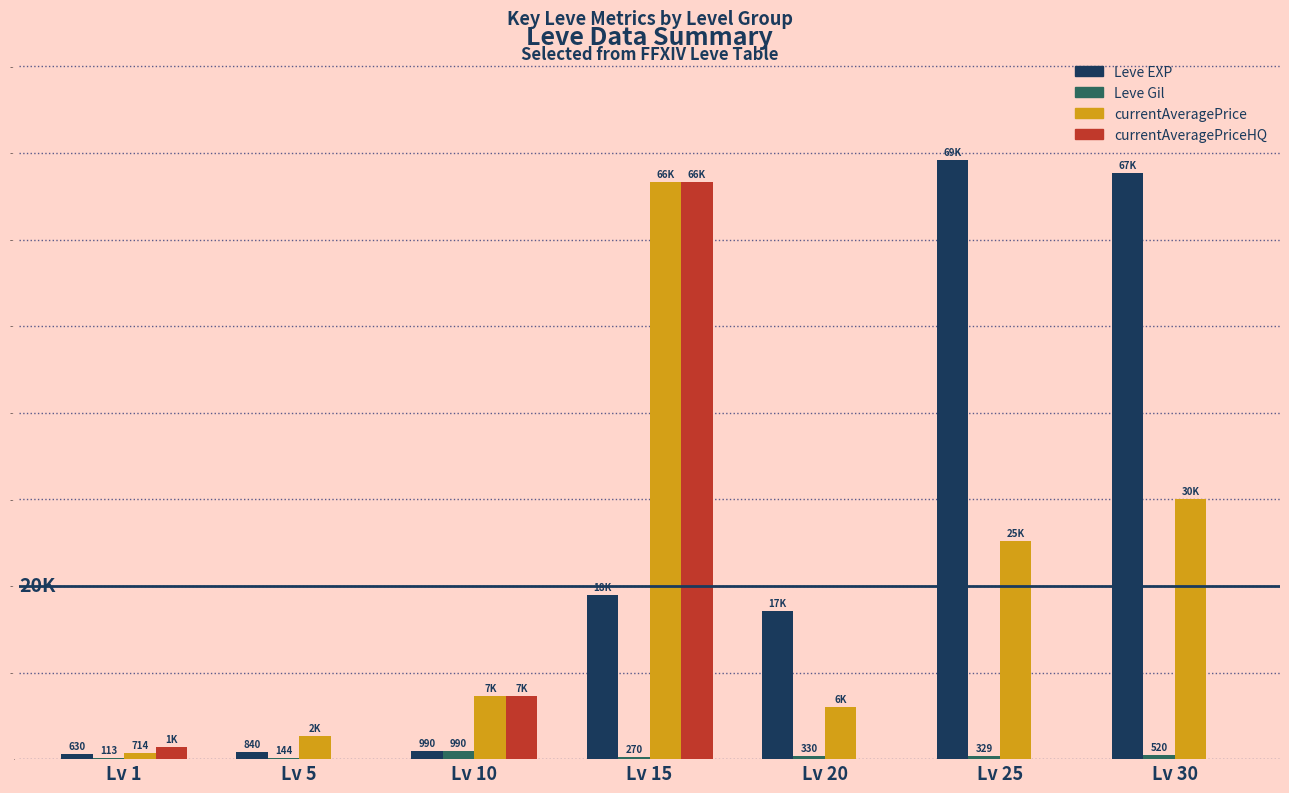

What is the spread (max minus min) of values at Lv 1?

1301.9